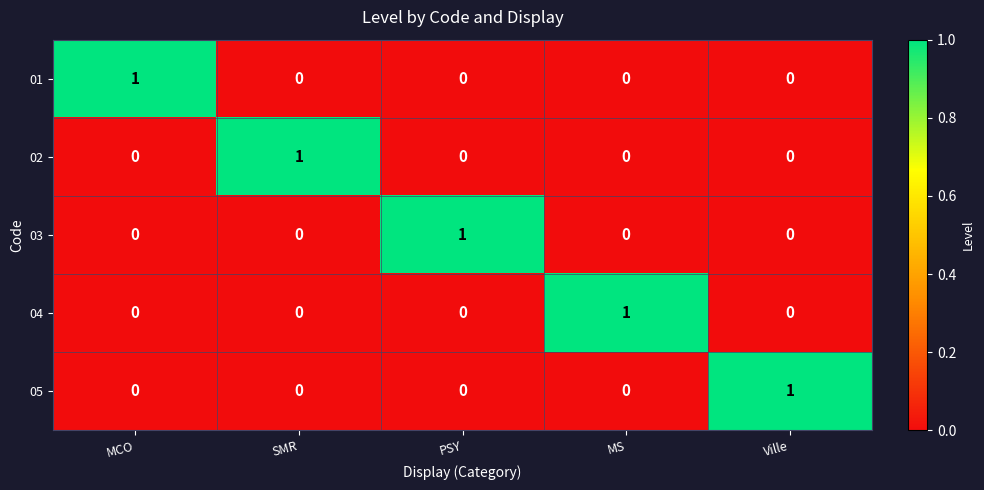

At how many categories does at least one series exceed 0?

5